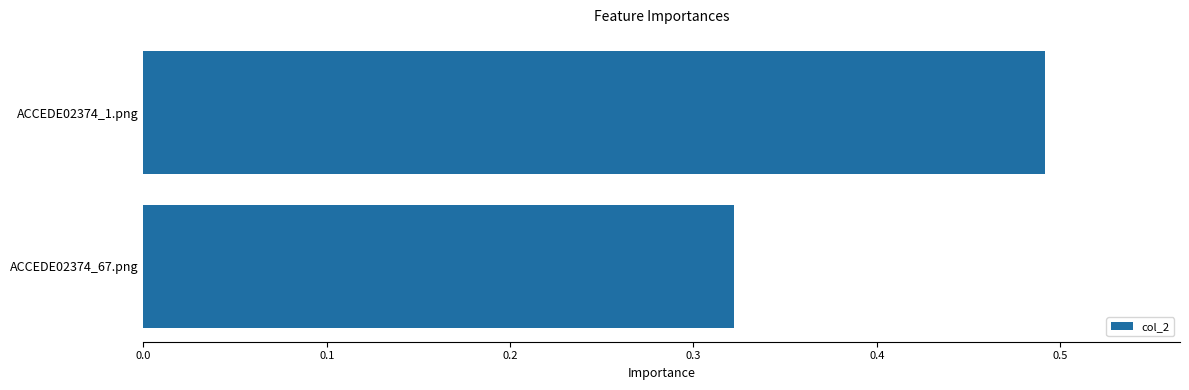

What is the difference between the maximum and minimum values?

0.2